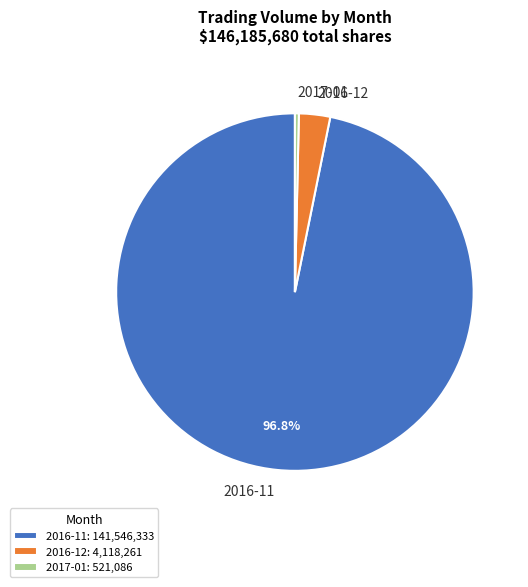

To the nearest percent, what is the difference between the 2016-11 and 2016-12 slice percentages?

94%